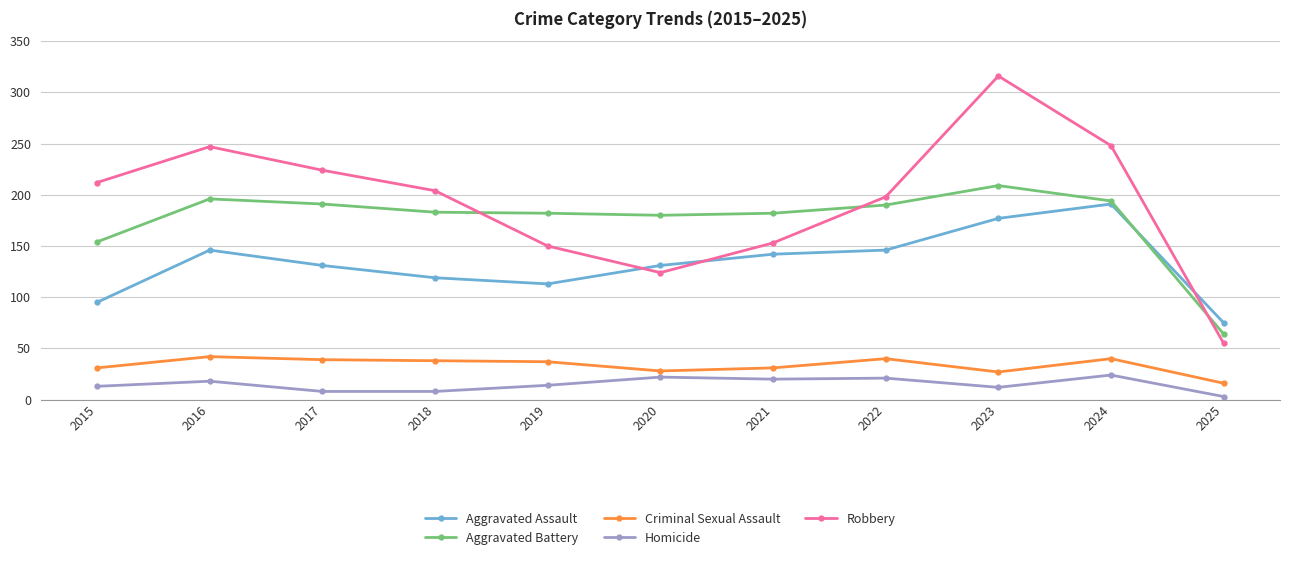

True or false: Aggravated Battery and Robbery intersect in this chart.

True